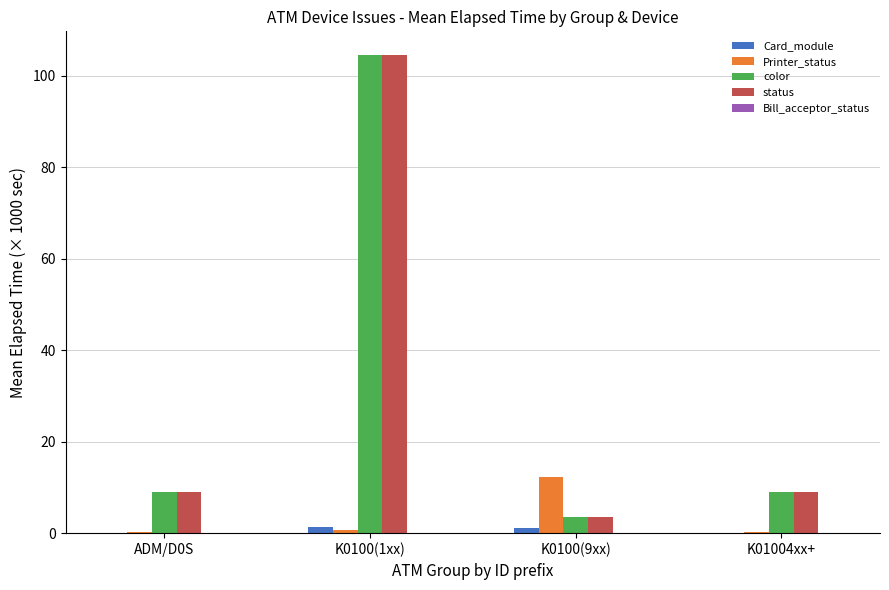

What is the average value of the Printer_status series?

3.4